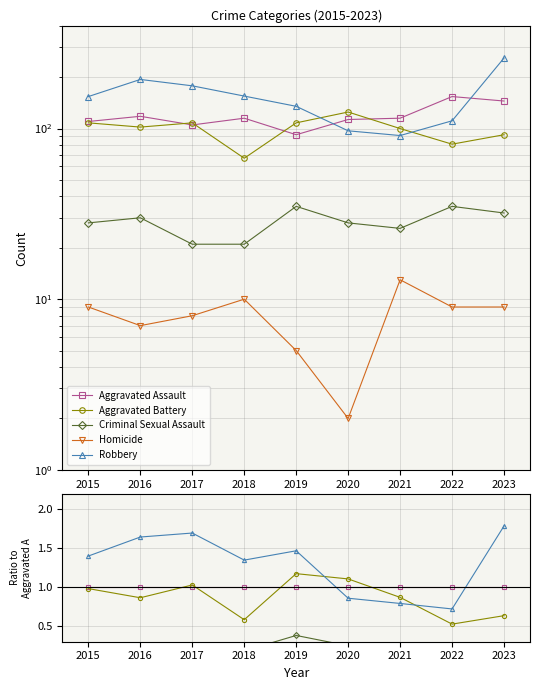

Is it true that Aggravated Assault equals 1.0 at 2021?

True